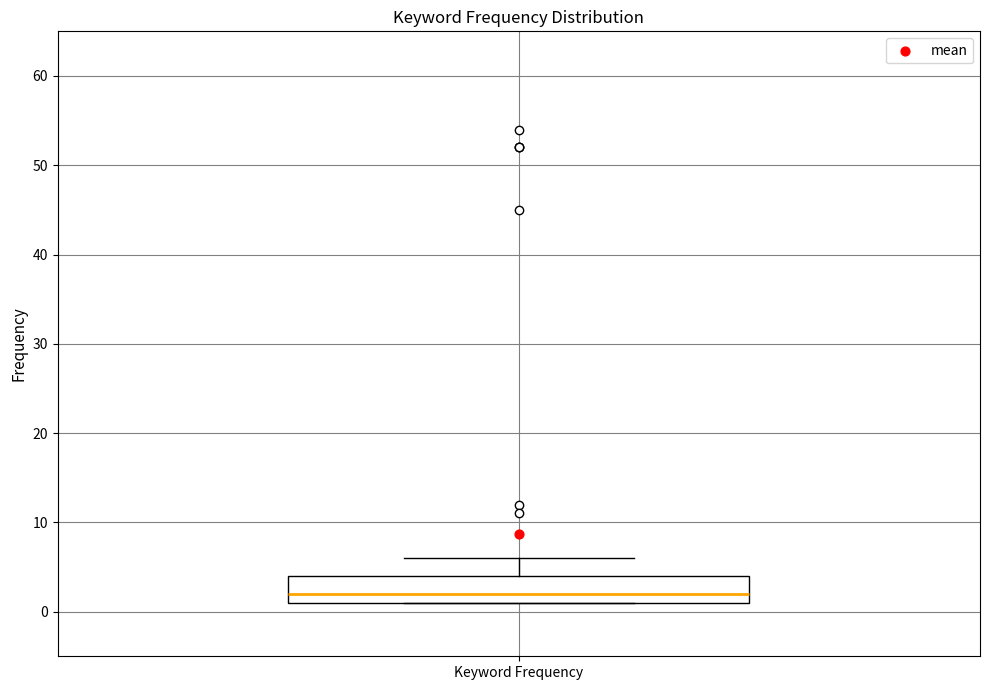

Where is the upper edge of the box for Keyword Frequency on the y-axis? The values are not printed on the chart, so give them approximately, as read against the axis.

4